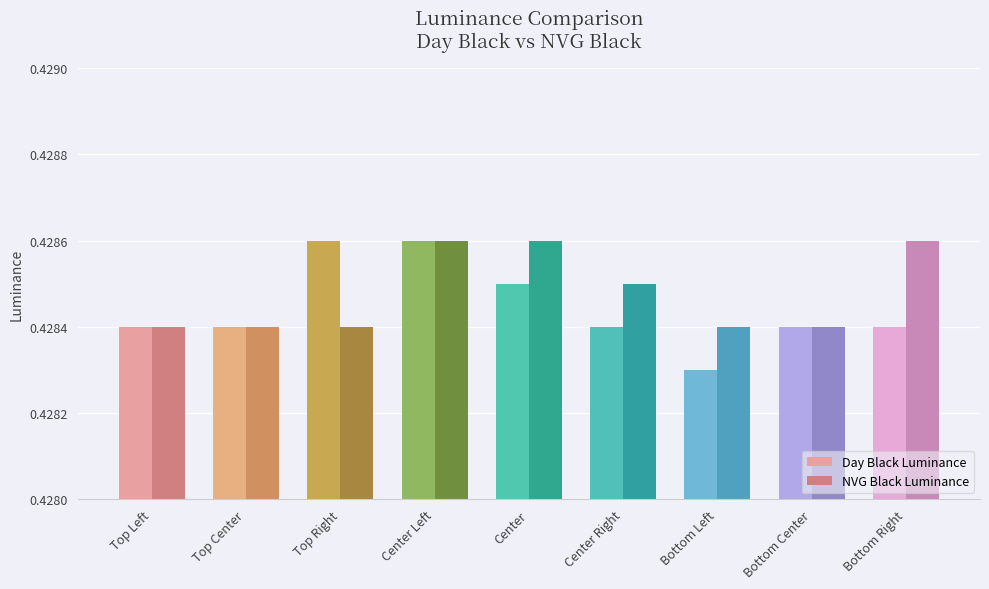

At which label is Day Black Luminance closest to 0?

Bottom Left